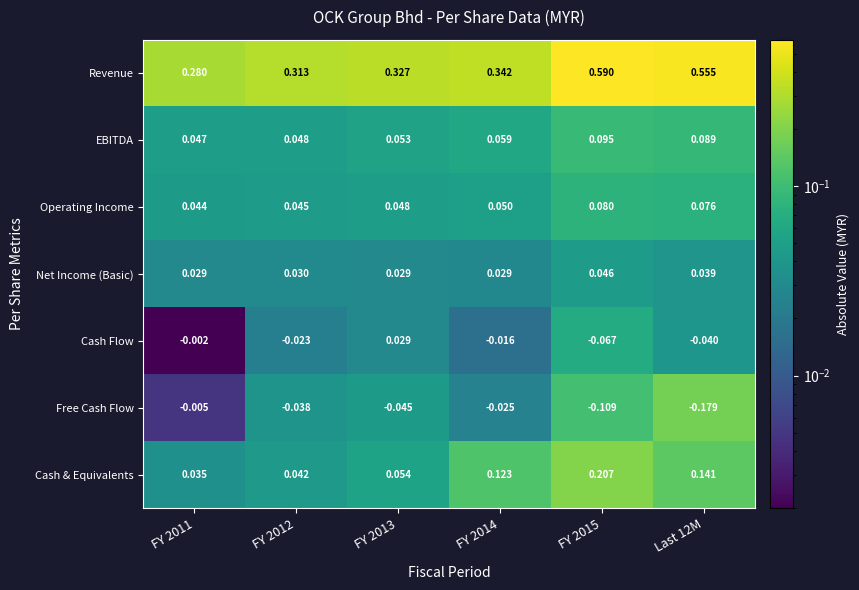

Which series has the largest total across all categories?

Revenue